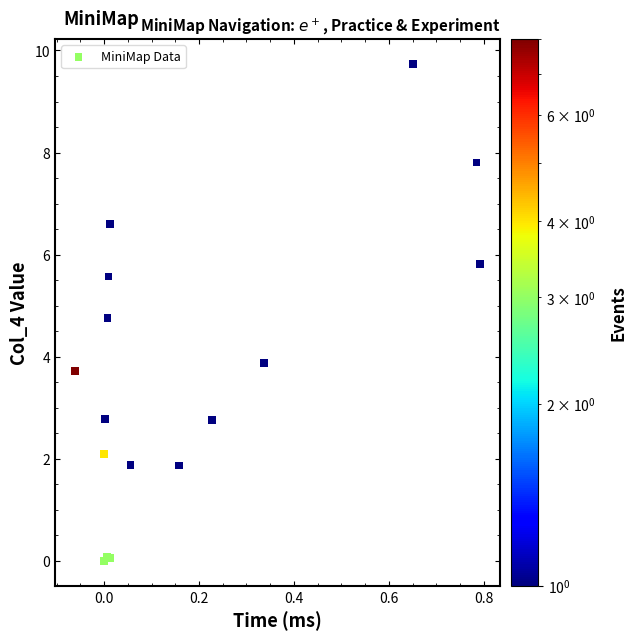

What Y value in the scatter plot is closest to 4?

3.9